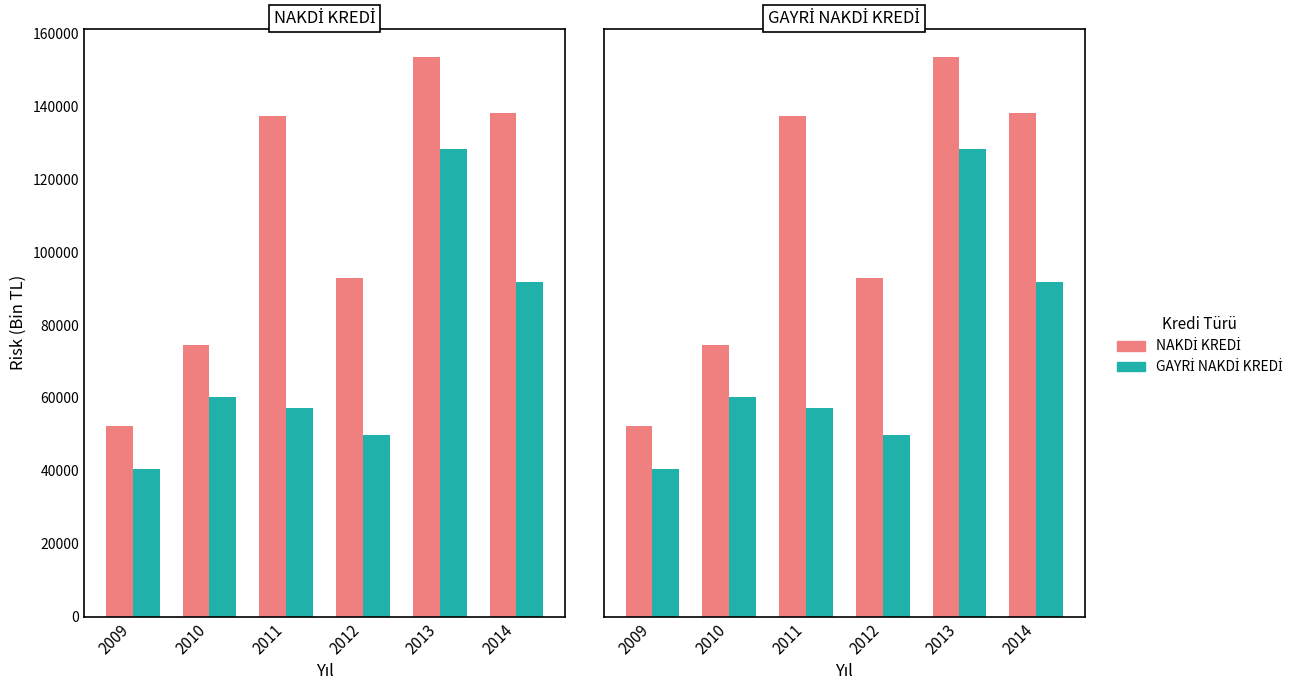

Rank the categories by NAKDİ KREDİ value from highest to lowest.

2013, 2014, 2011, 2012, 2010, 2009